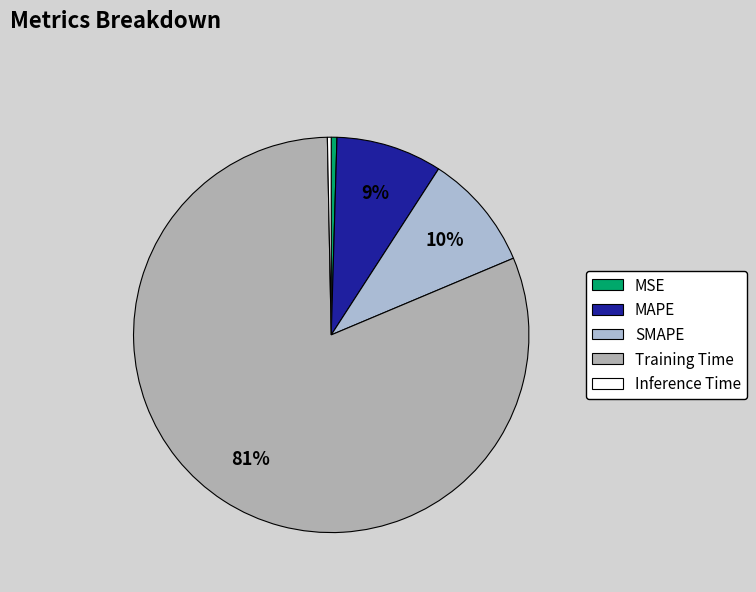

Which category has the biggest portion of the pie?

Training Time